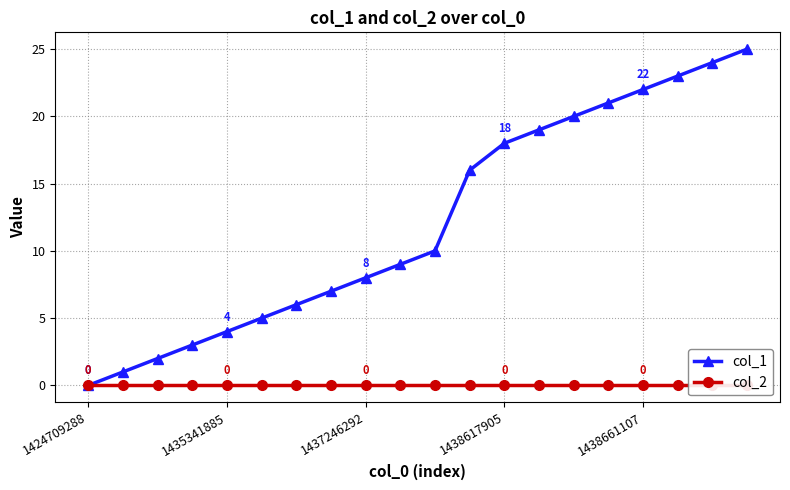

Is it true that col_1 equals 11 at 1438617905?

False